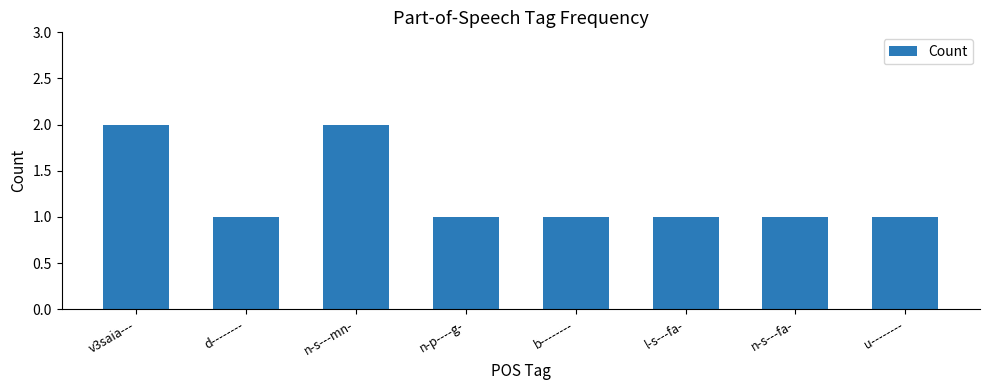

Is it true that the value at d-------- is 0?

False